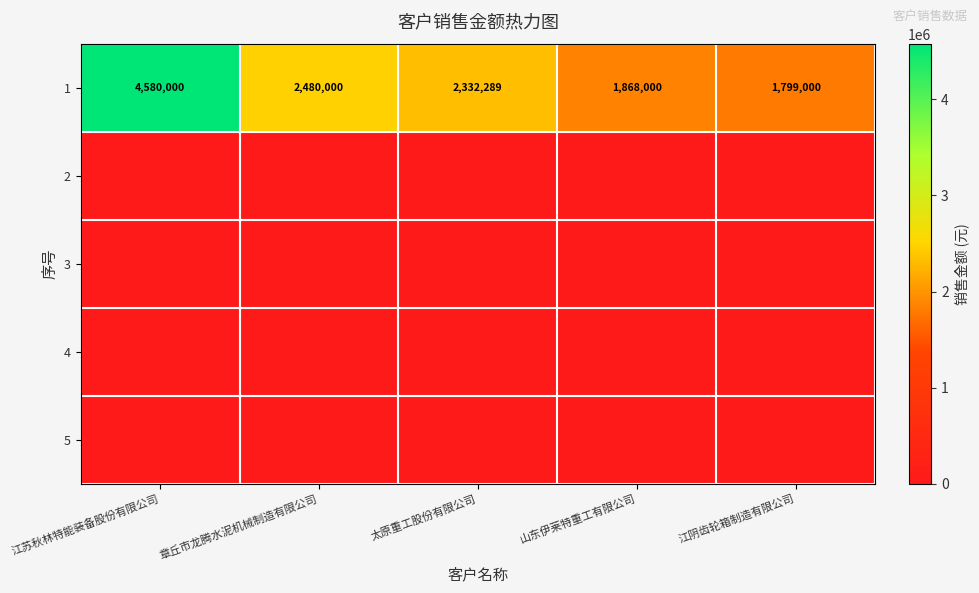

List the labels in order of 1 value, smallest first.

江阴齿轮箱制造有限公司, 山东伊莱特重工有限公司, 太原重工股份有限公司, 章丘市龙腾水泥机械制造有限公司, 江苏秋林特能装备股份有限公司